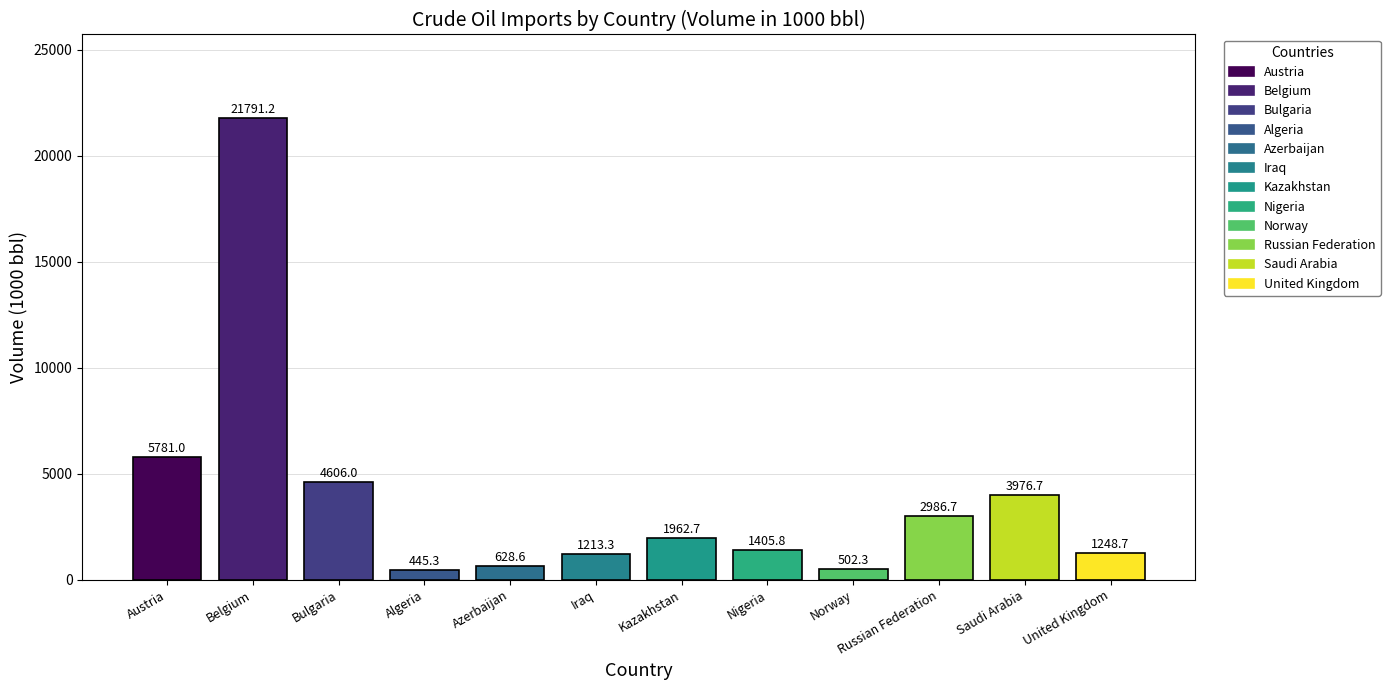

What is the label of the 5th bar from the right?

Nigeria